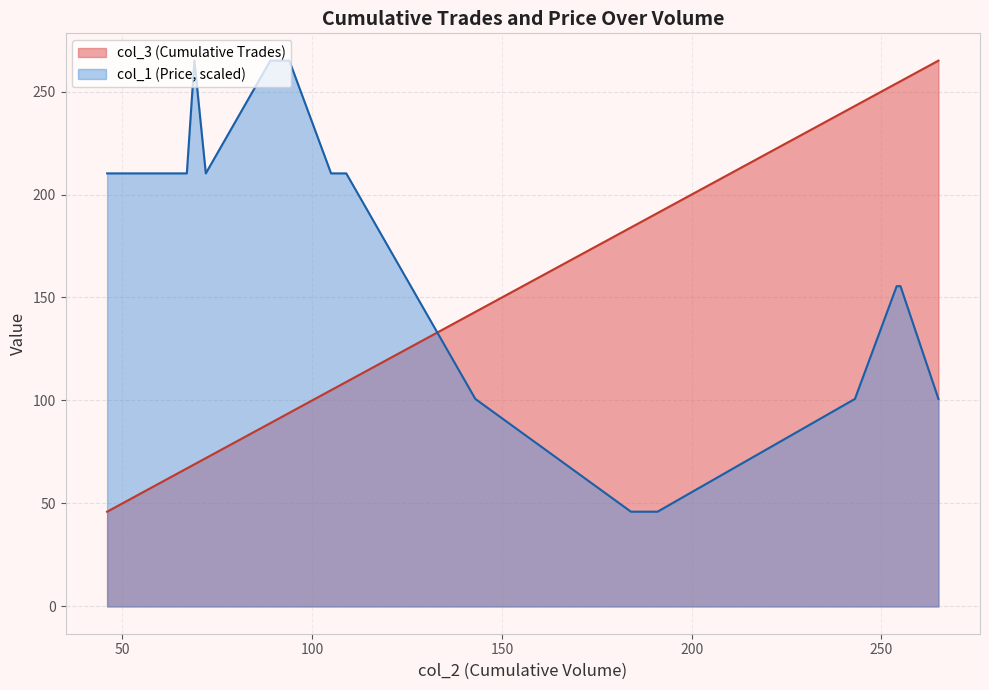

Which series has the largest total across all categories?

col_1